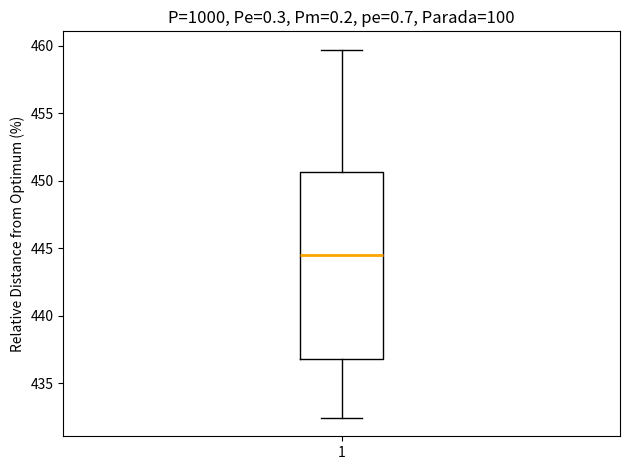

Where is the upper edge of the box at x = 1 on the y-axis? The values are not printed on the chart, so give them approximately, as read against the axis.

450.5